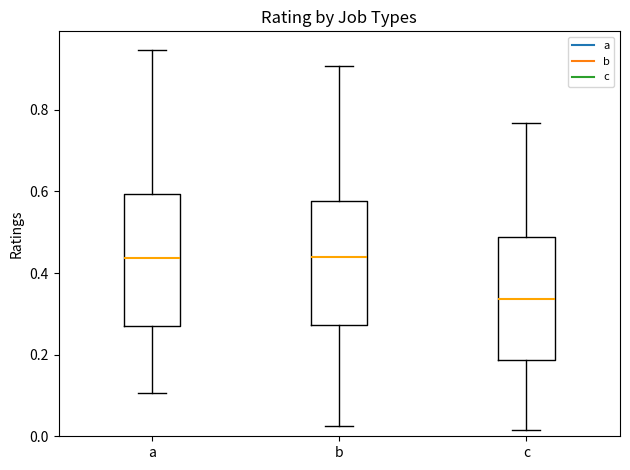

Reading left to right, read every box against the y-axis: the position of its median line, the range the box covers, and the ends of its whiskers. The values are not printed on the chart, so give them approximately, as read against the axis.

a: median 0.44, box 0.26 to 0.60, whiskers 0.10 to 0.94
b: median 0.44, box 0.28 to 0.58, whiskers 0.02 to 0.90
c: median 0.34, box 0.18 to 0.48, whiskers 0.02 to 0.76